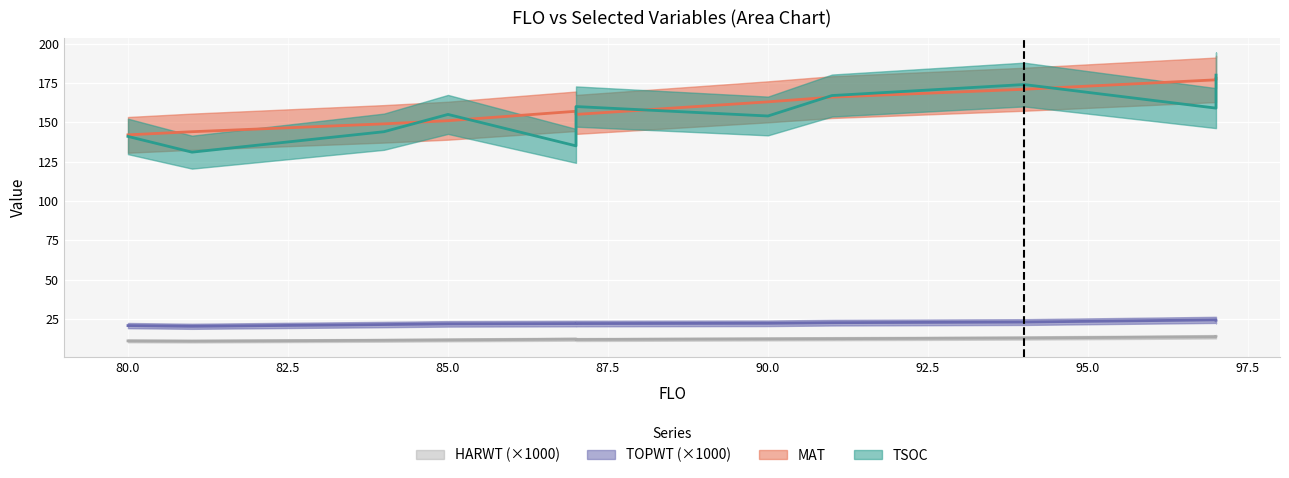

What is the sum of the MAT values at 97 and 97?

356.0